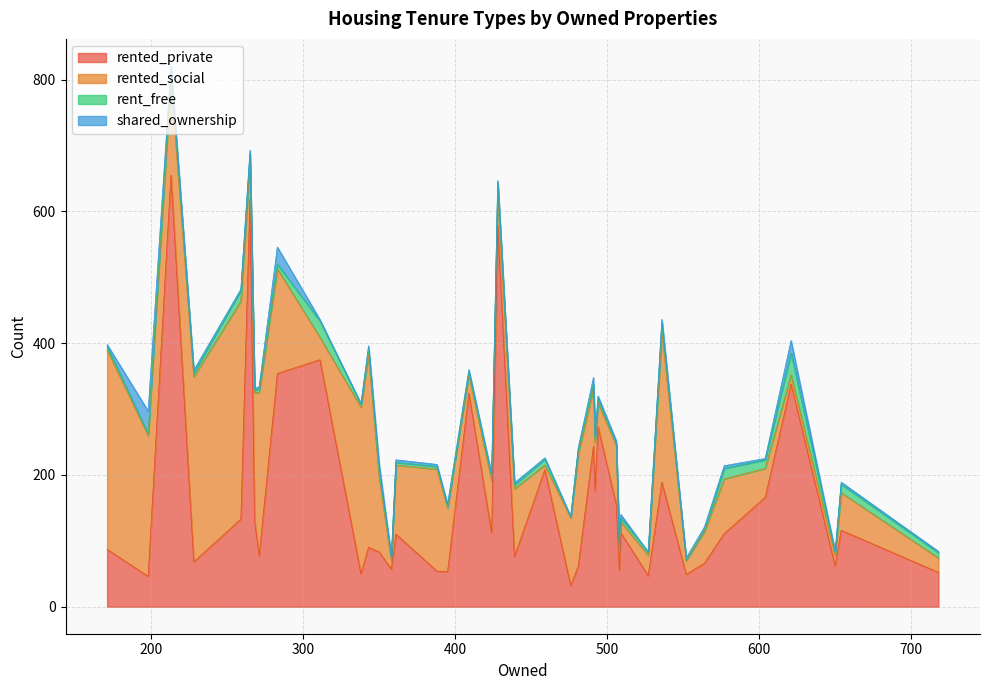

True or false: shared_ownership and rented_private cross at least once.

False